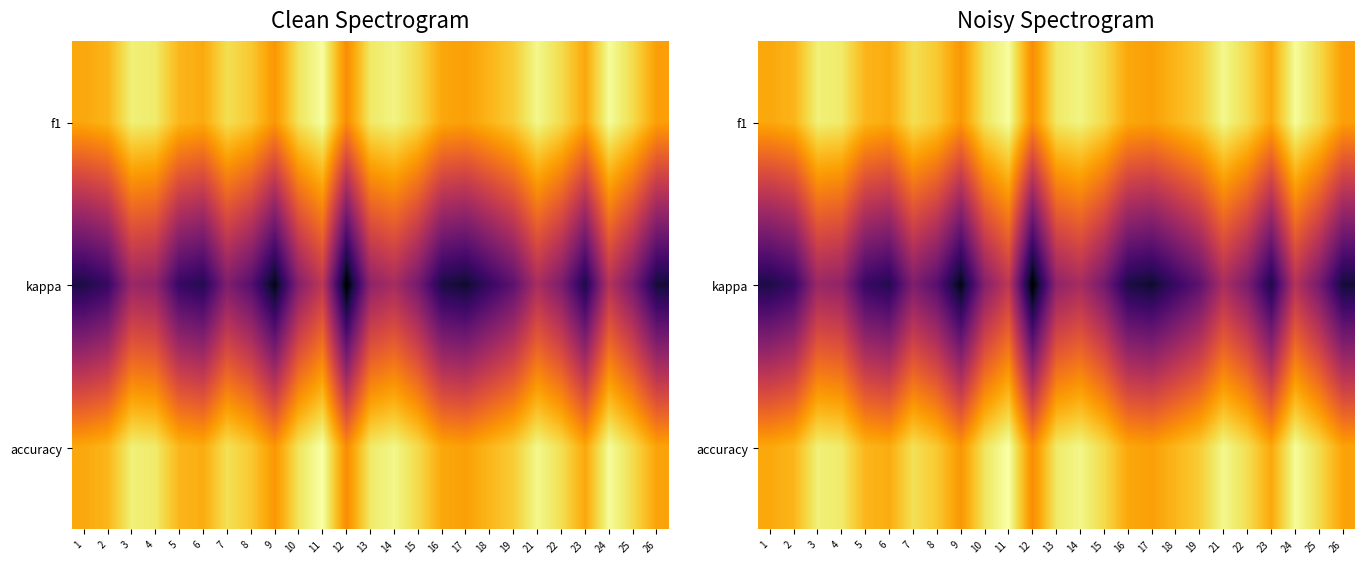

At how many categories does at least one series exceed 0?

25